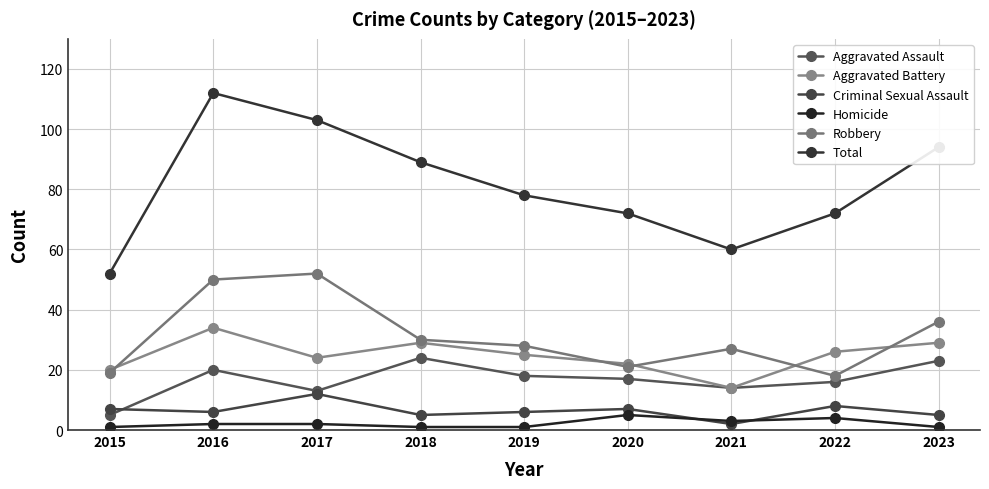

What is the sum of all Aggravated Assault values?

150